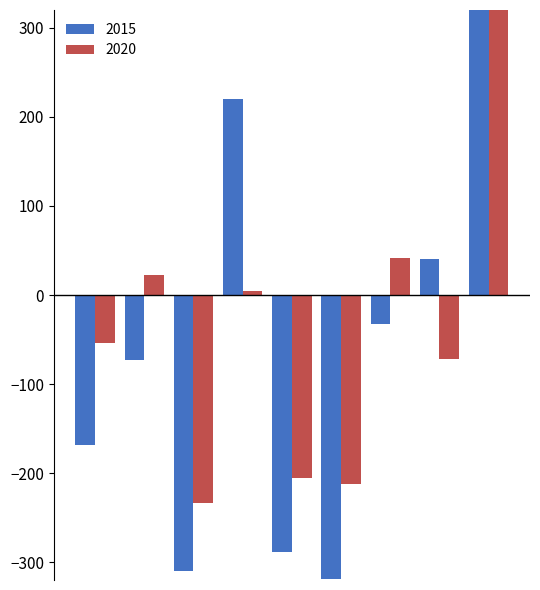

The value of 2020 at Theft is 708.3. True or false?

True